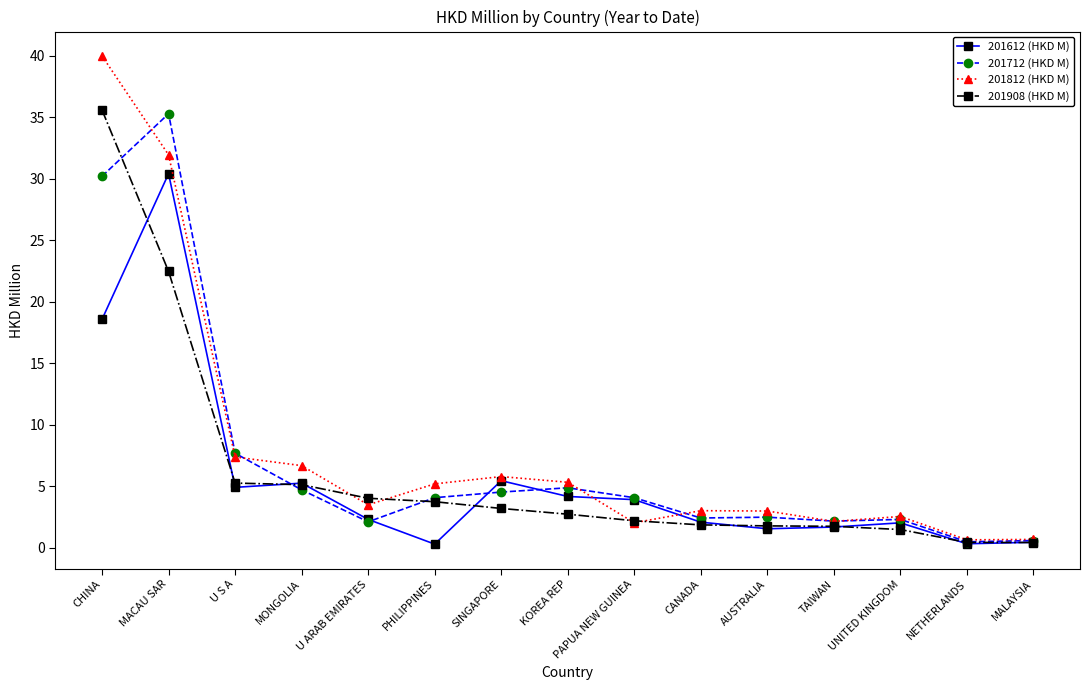

What is the value of the 201712 (HKD M) point at the 12th from the left?

2.2